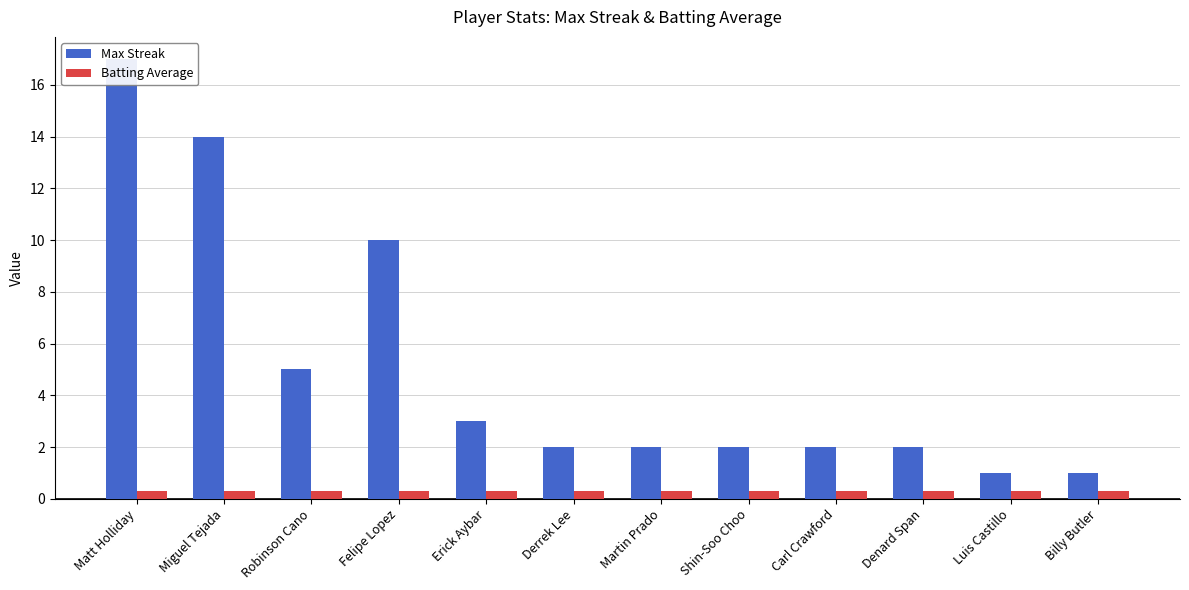

What is the sum of all Batting Average values?

3.7